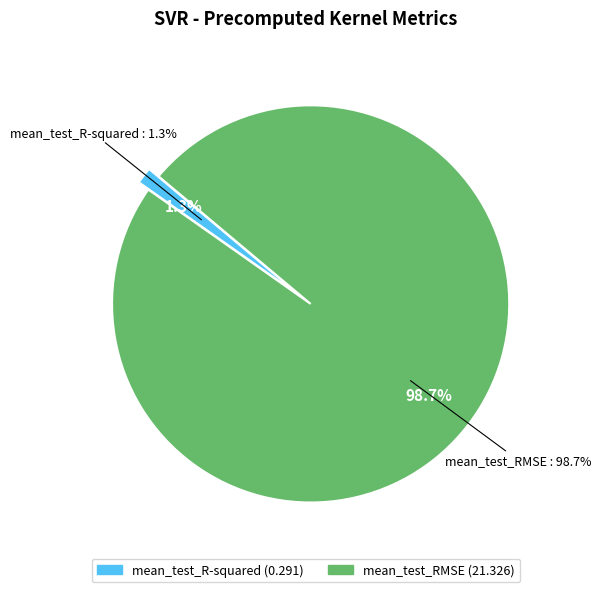

To the nearest percent, what is the average slice percentage?

50%